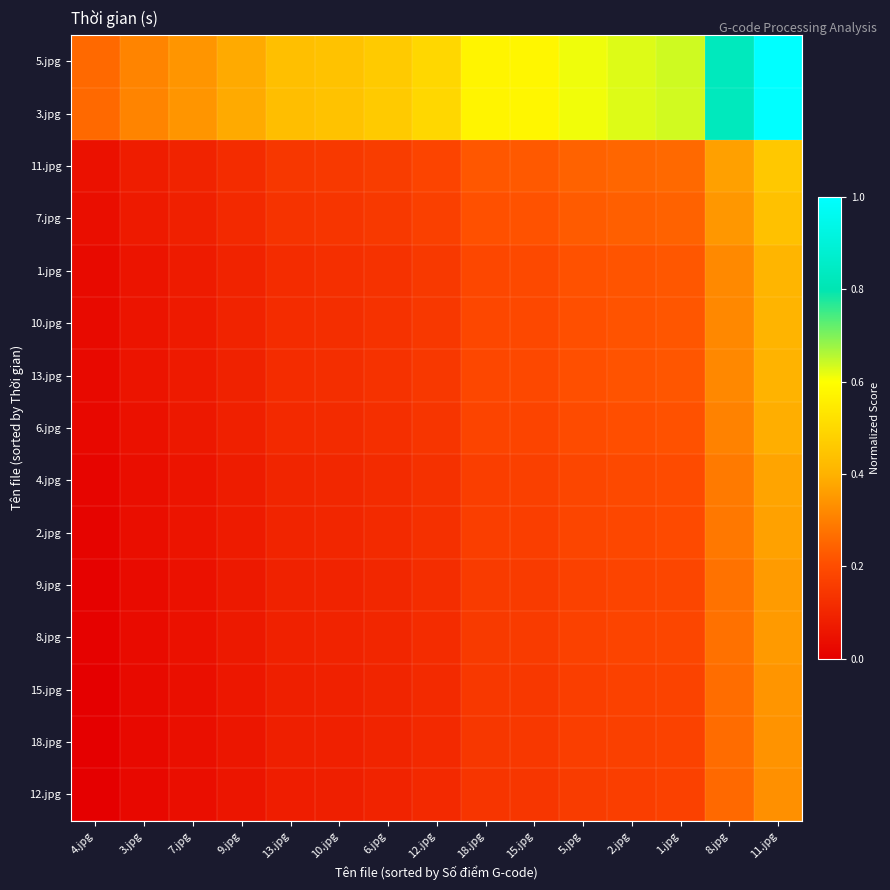

How many series are shown in this chart?

15